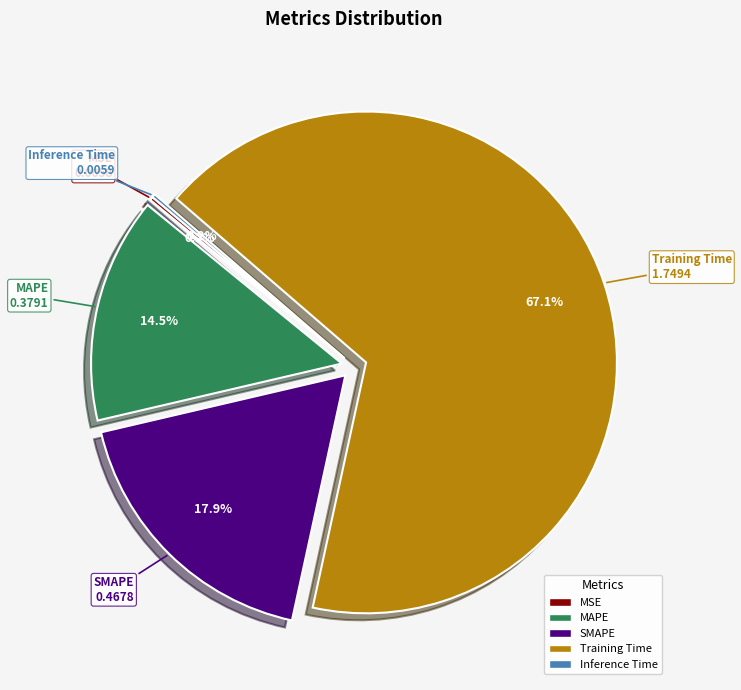

To the nearest percent, what is the difference between the largest and smallest slice percentages?

67%